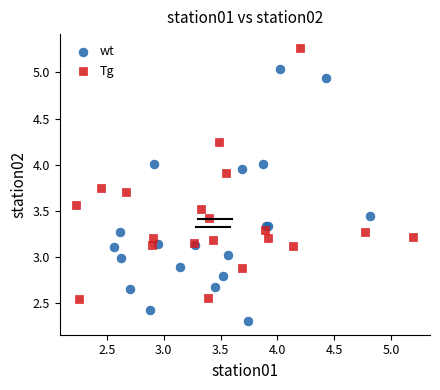

Which series reaches the maximum Y coordinate?

Tg